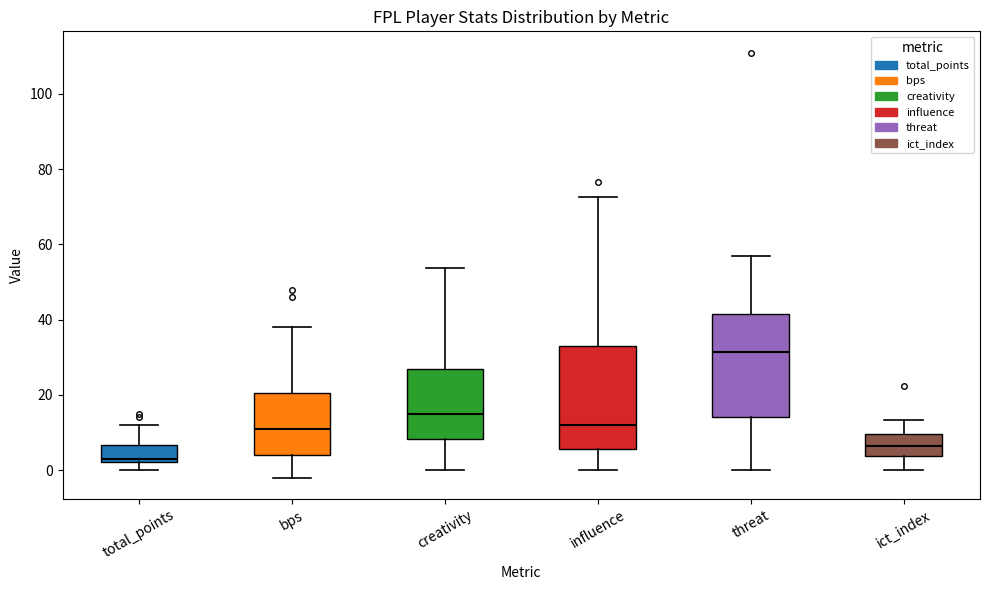

Which box has the highest median line?

threat